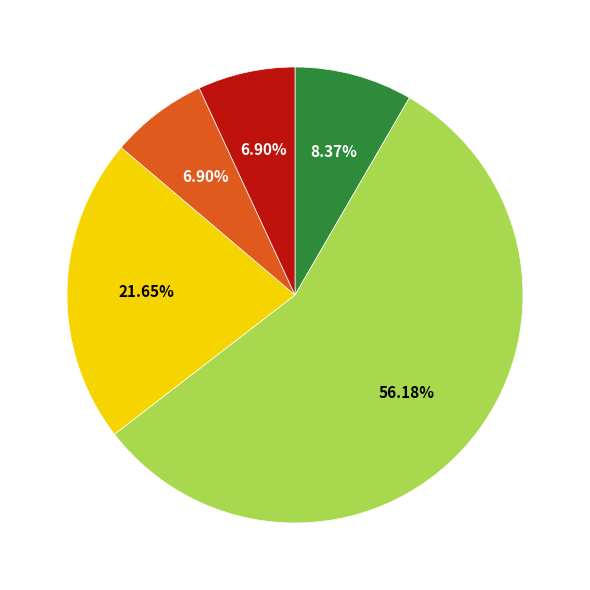

Is there a majority slice in this chart?

Yes